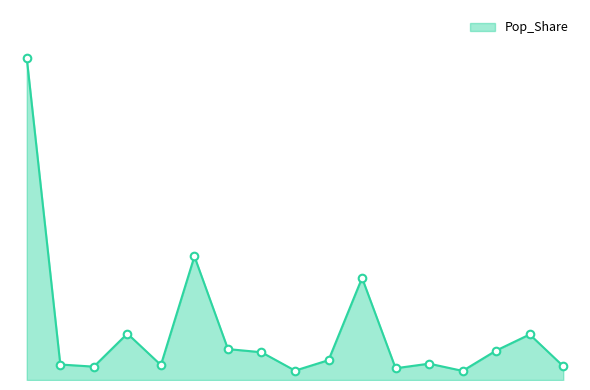

Is this an area chart (filled region under the line)?

Yes